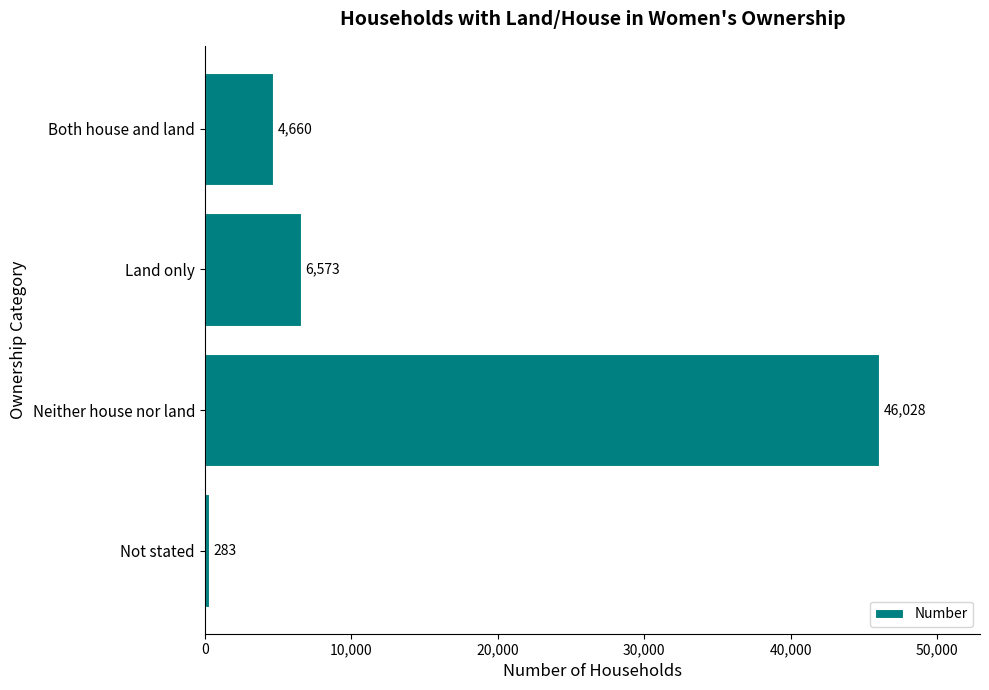

Read the value at Not stated.

283